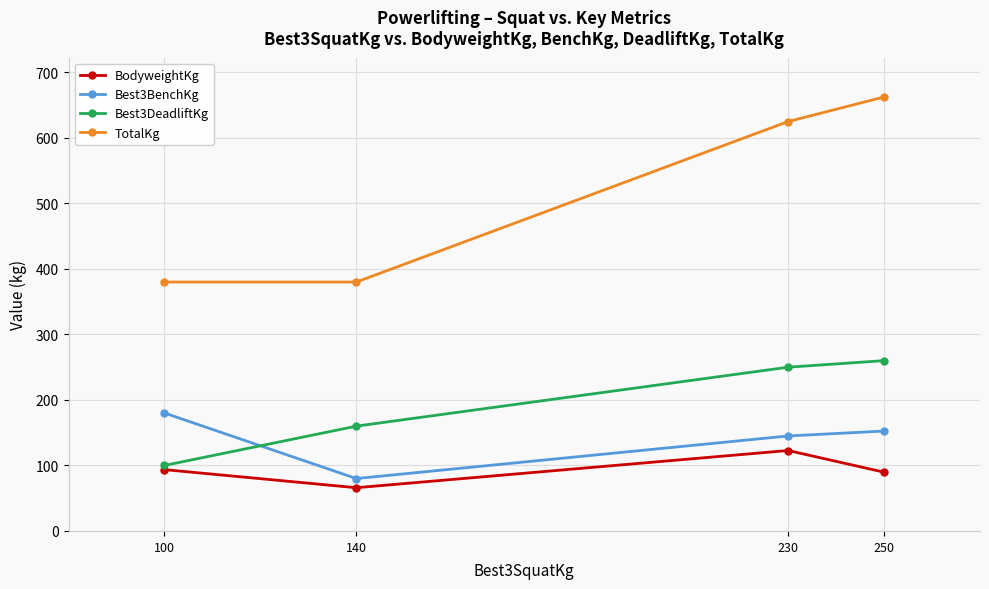

How many data points in BodyweightKg are above 93?

2